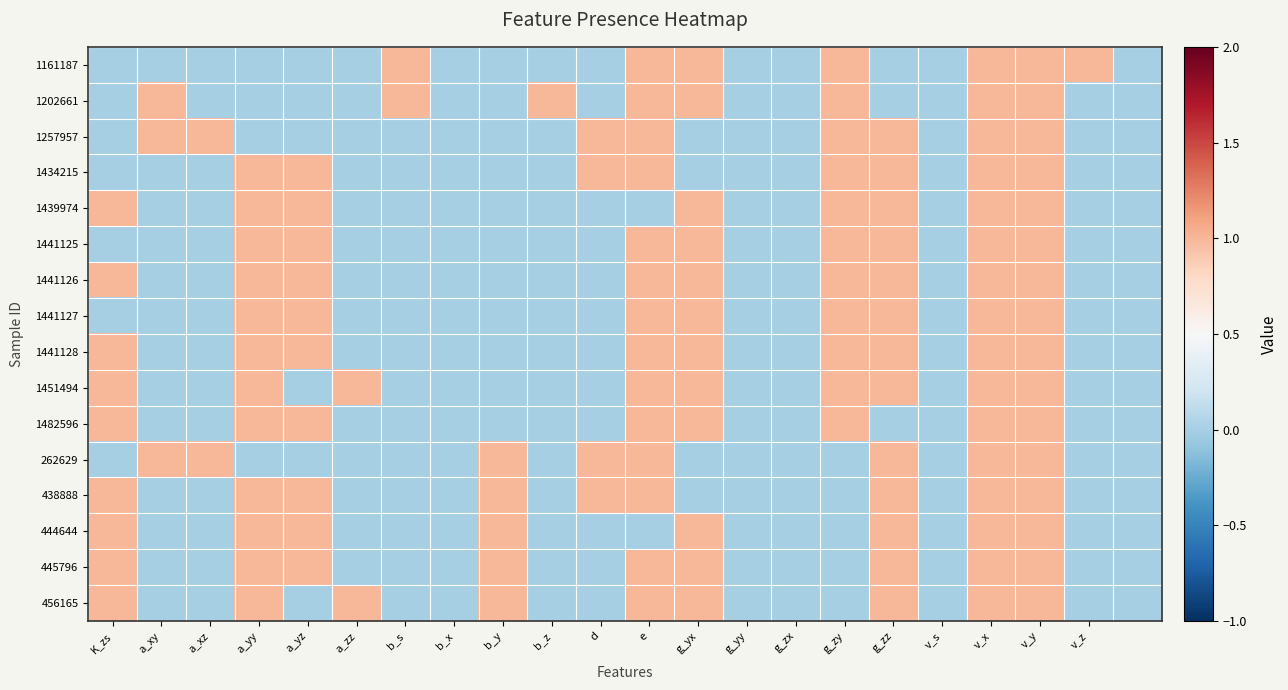

What is the greatest value displayed?

1